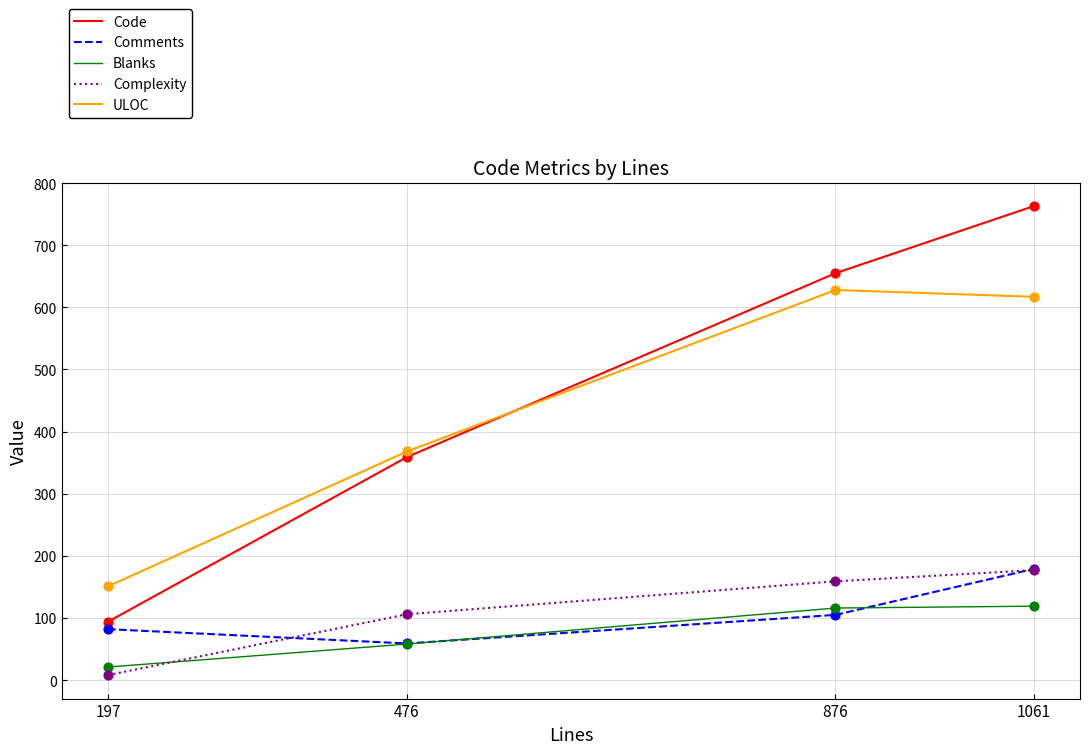

At which category is the sum across all series the highest?

1061